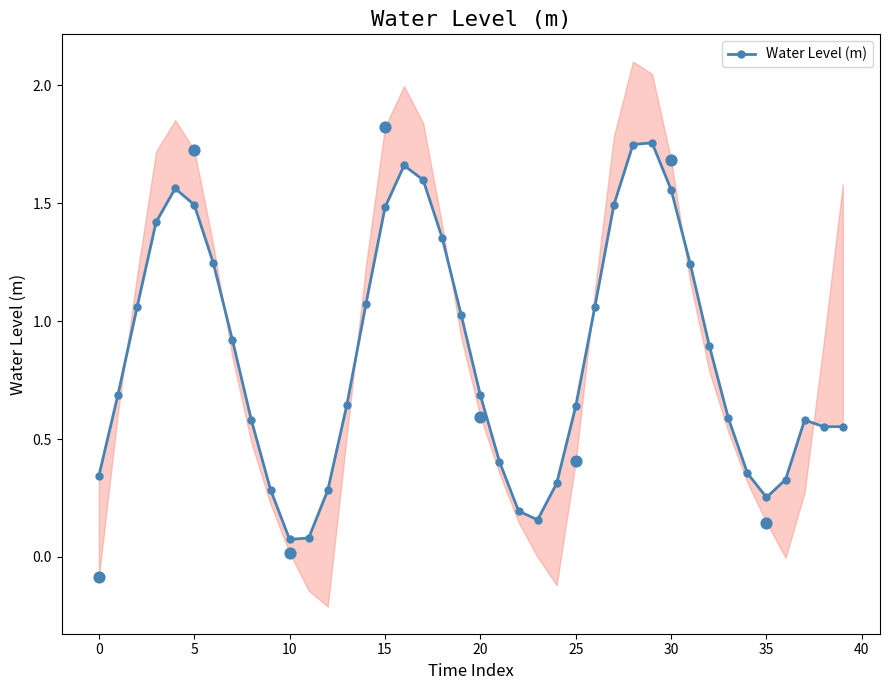

Which has a higher value, 36 or 28?

28